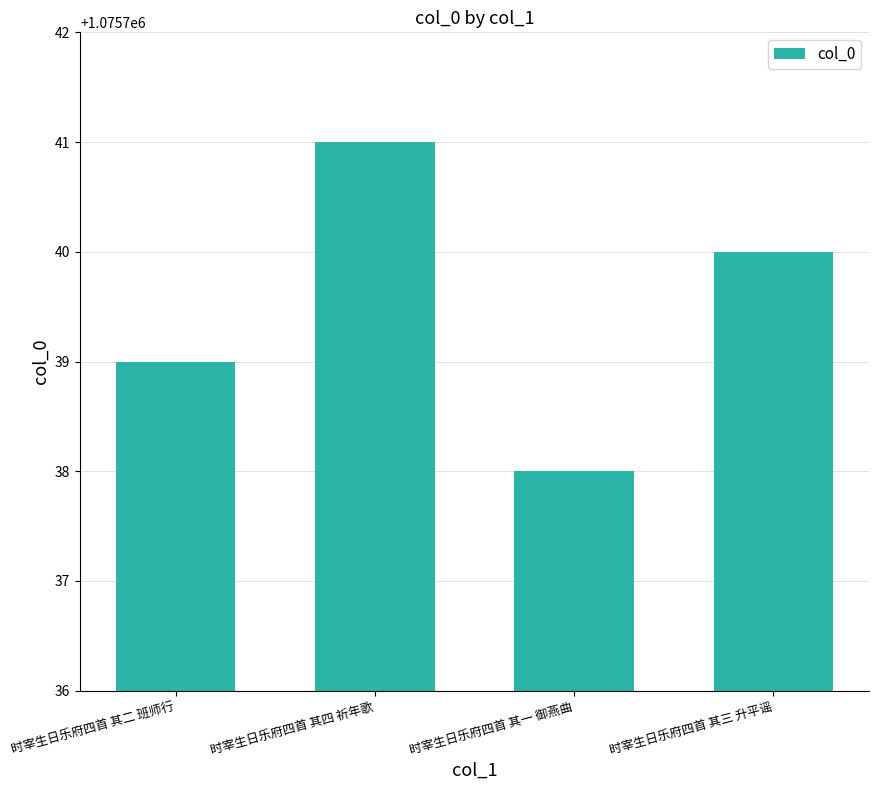

What is the change in value from 时宰生日乐府四首 其二 班师行 to 时宰生日乐府四首 其一 御燕曲?

-1